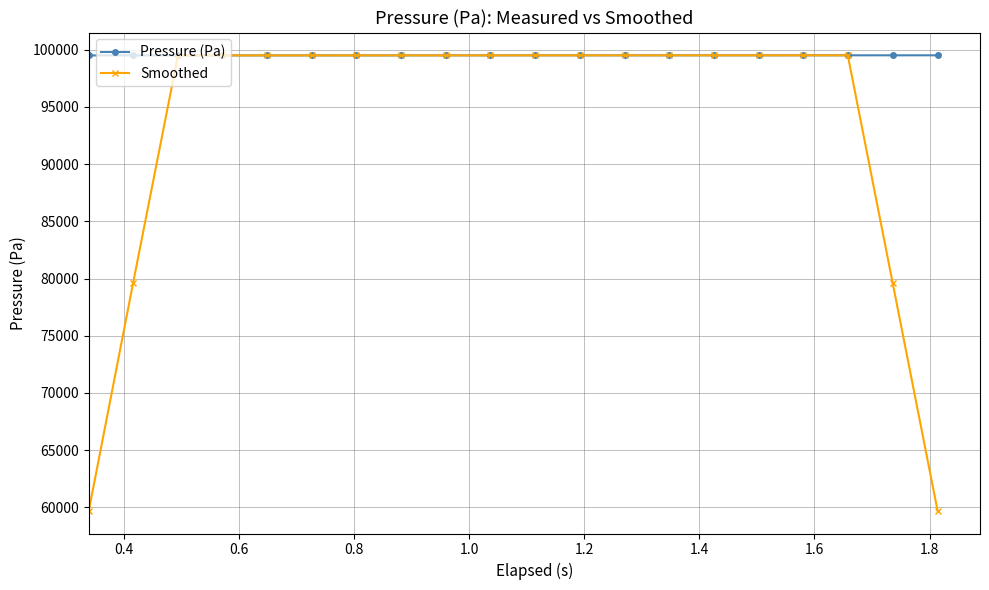

What is the maximum value for Pressure (Pa)?

99515.0